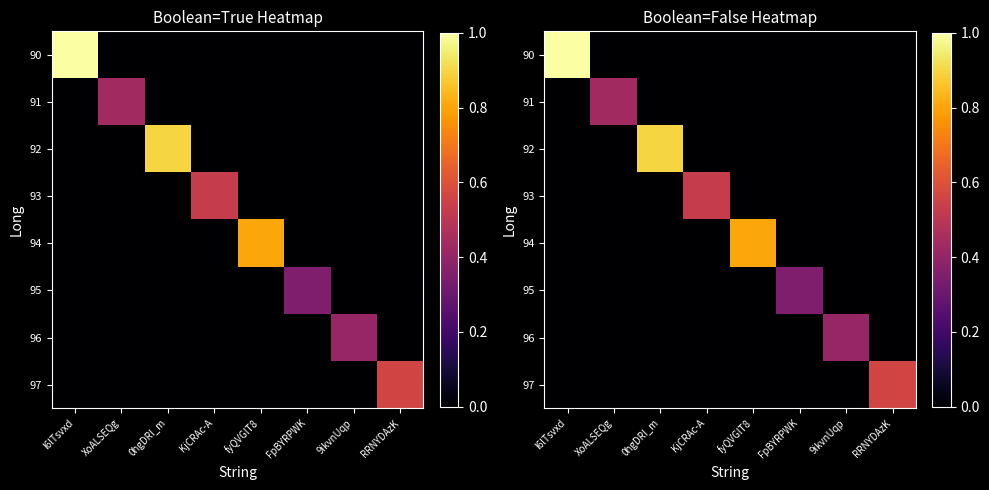

List the series in order of their peak value, lowest first.

95, 96, 91, 93, 97, 94, 92, 90